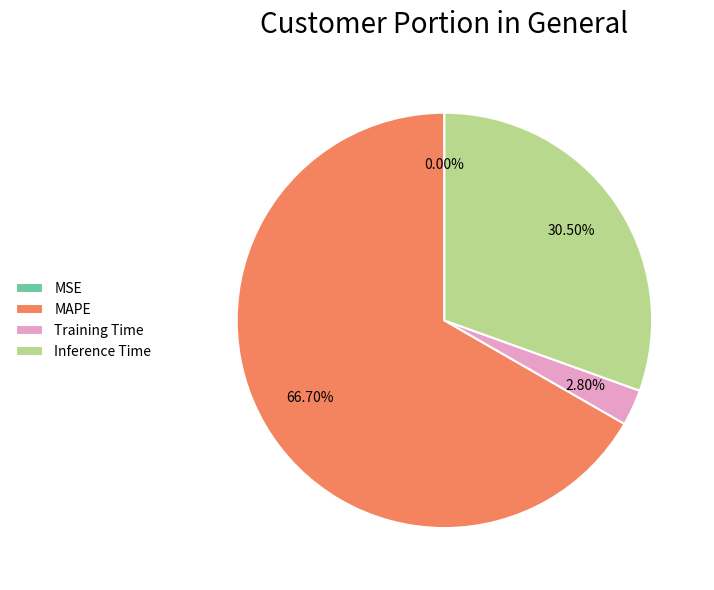

Is Inference Time the majority of the pie?

No